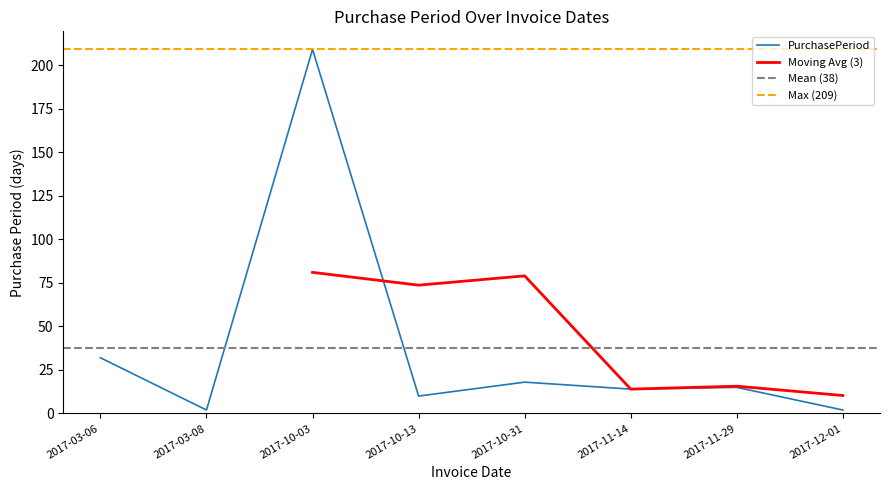

What is the label of the 1st point from the right?

2017-12-01